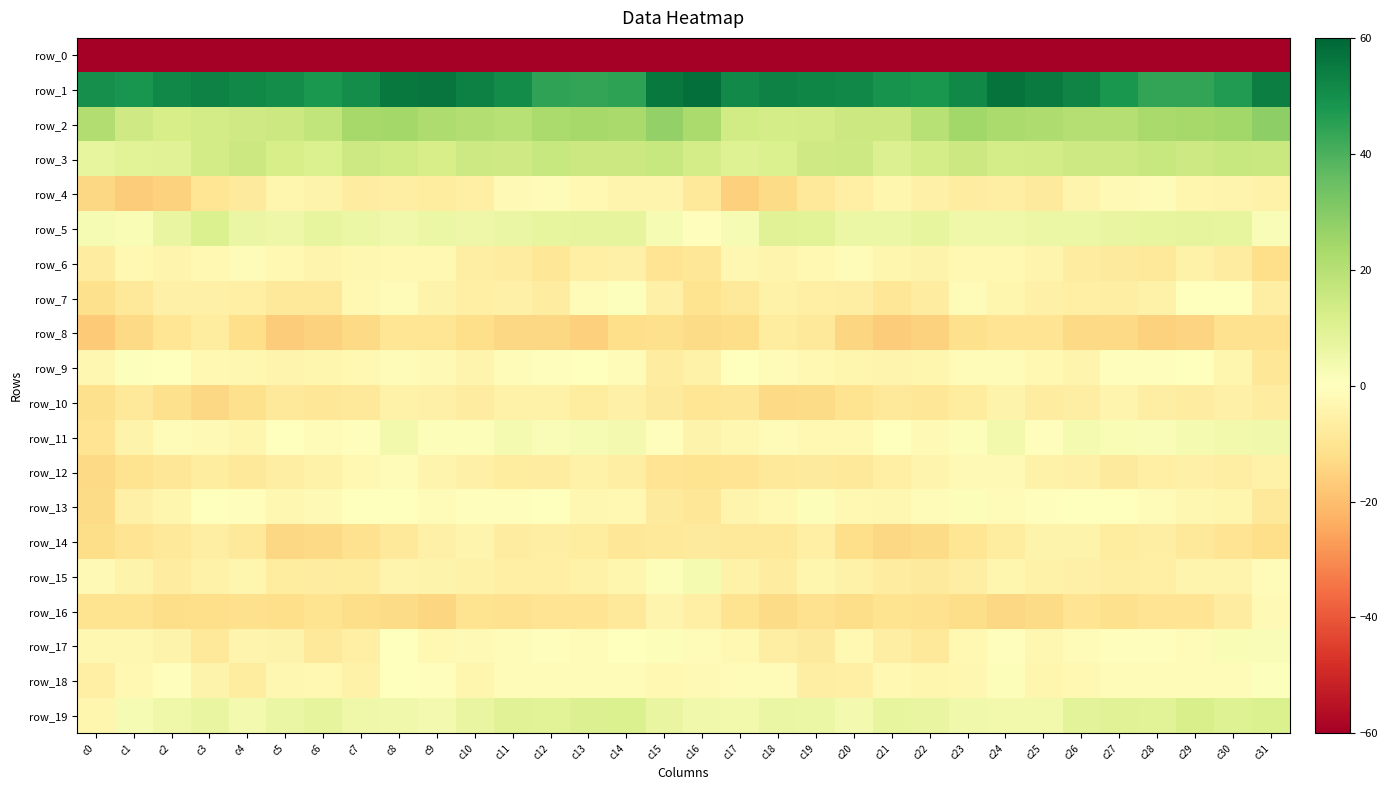

How many categories are shown in the chart?

32